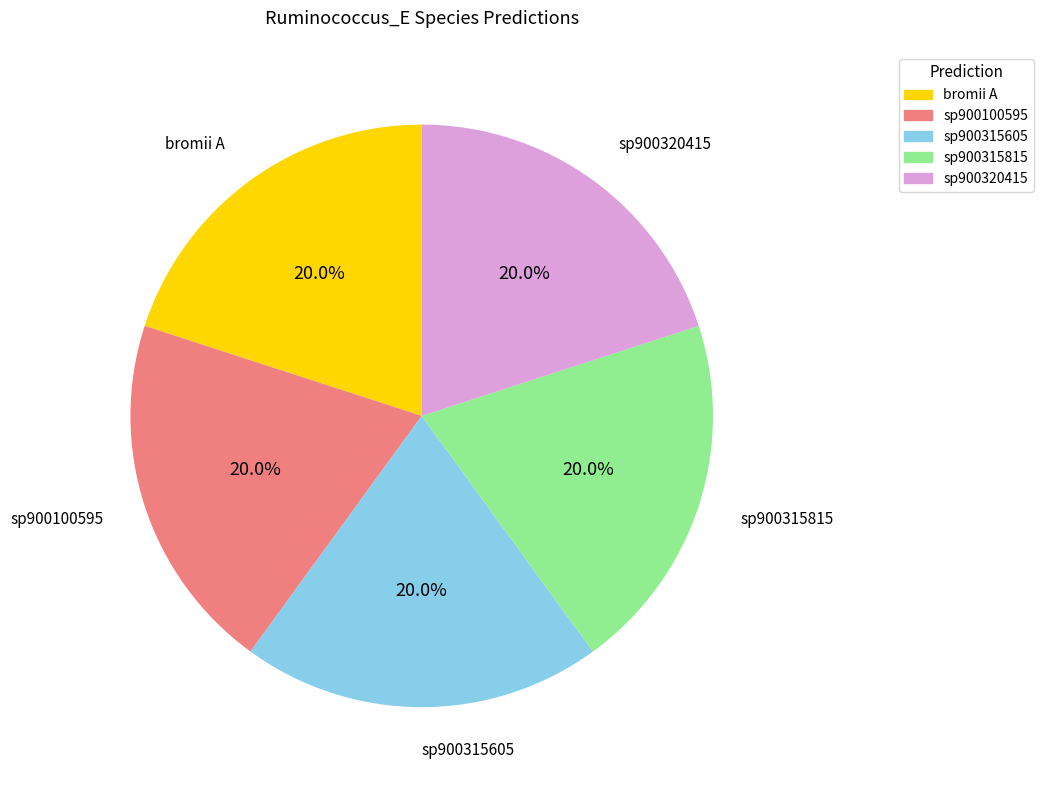

How many segments does this pie chart have?

5